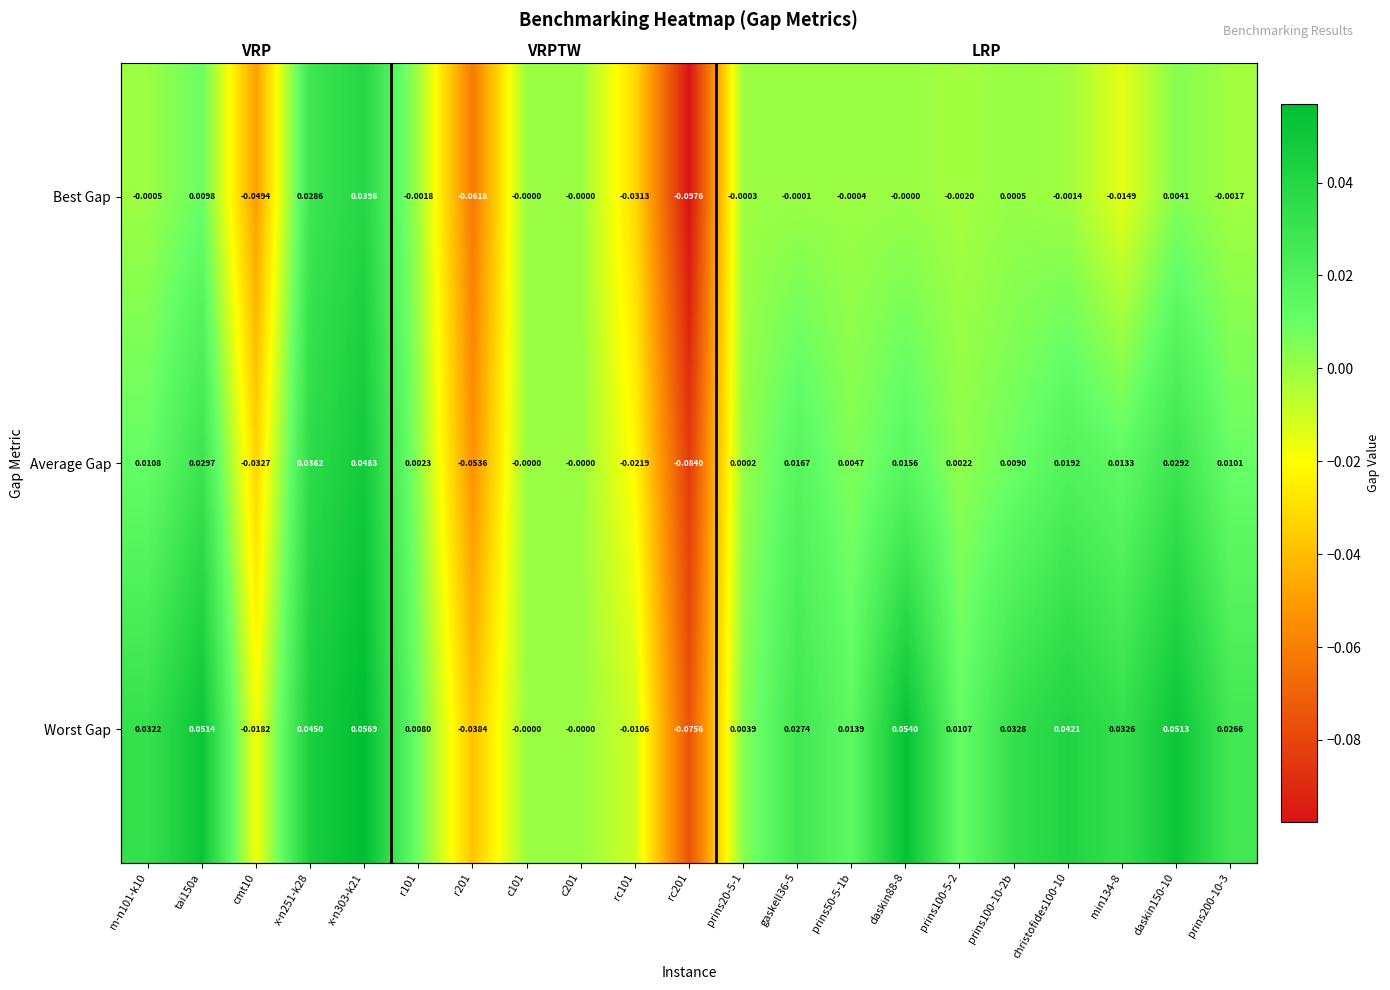

What is the maximum value for Worst Gap?

0.1